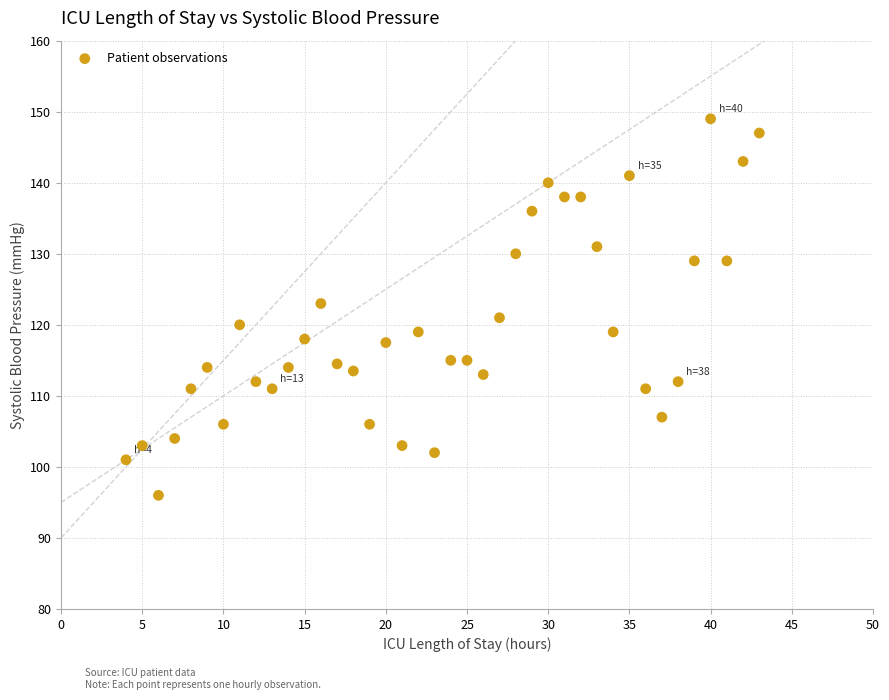

What is the range of Y values (max minus min)?

53.0